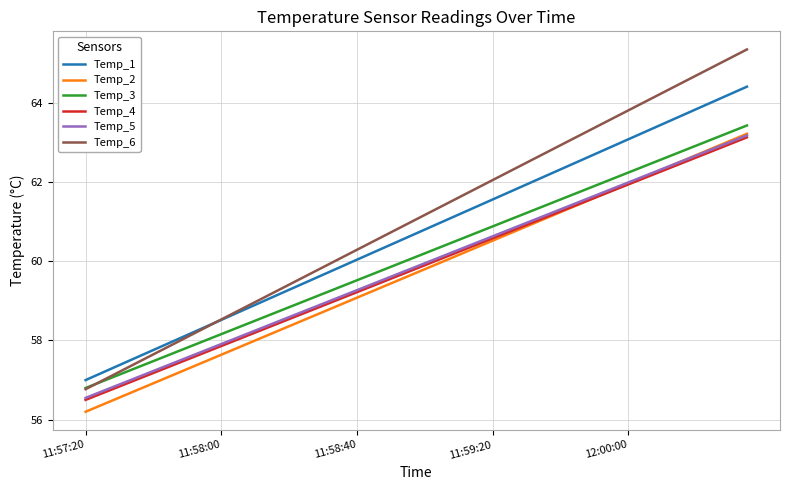

Is this an area chart (filled region under the line)?

No